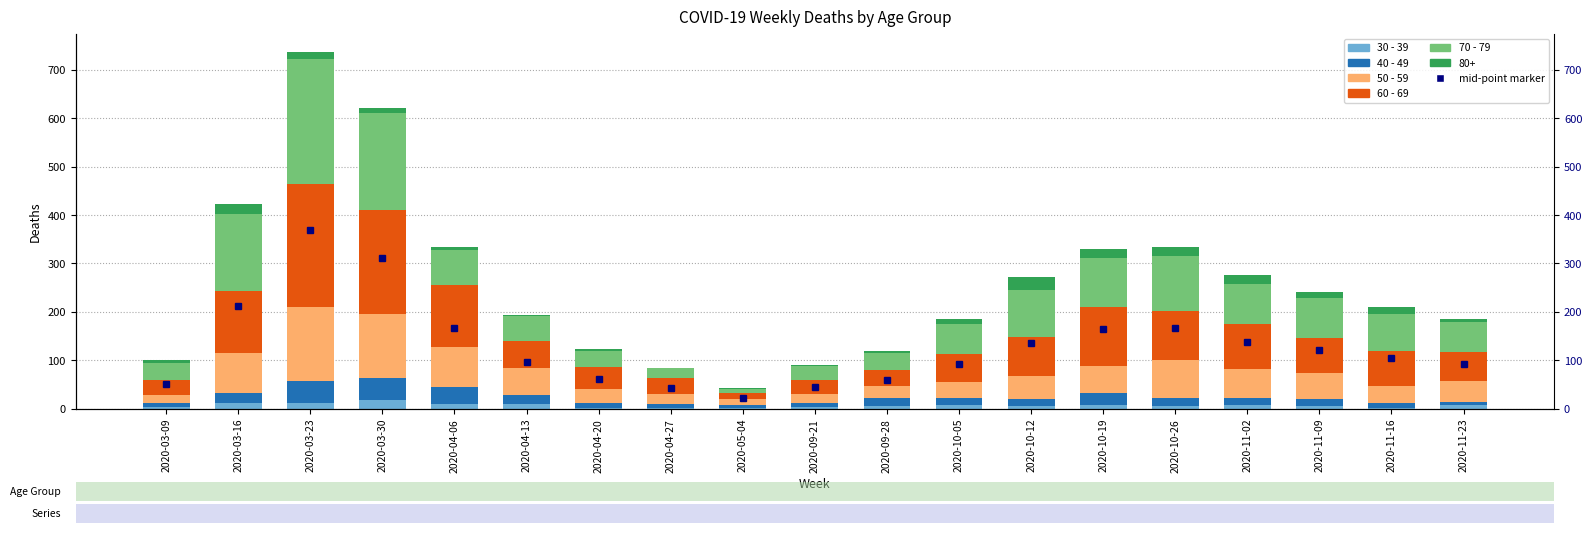

What is the difference between the 30 - 39 values at 2020-09-21 and 2020-03-23?

8